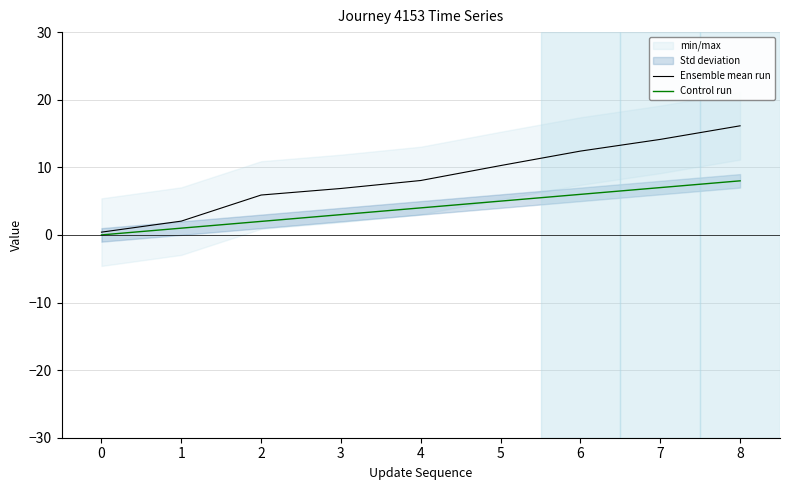

Which category has the highest value in the Ensemble mean run series?

8